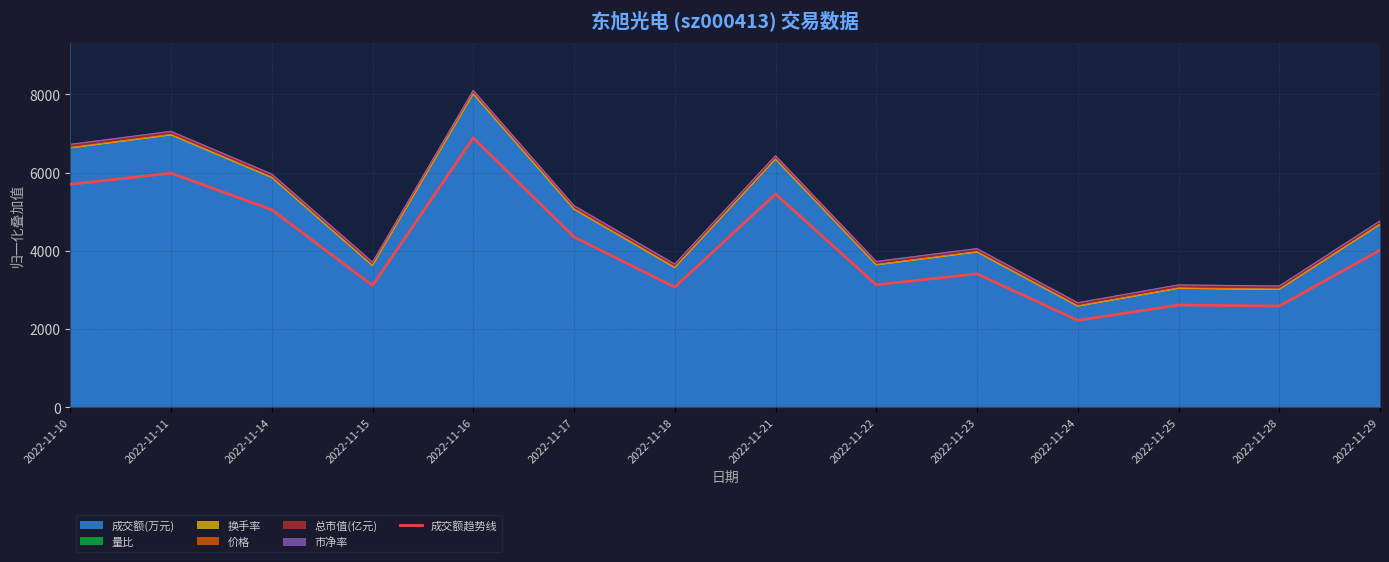

What is the sum of all values?

57612.2